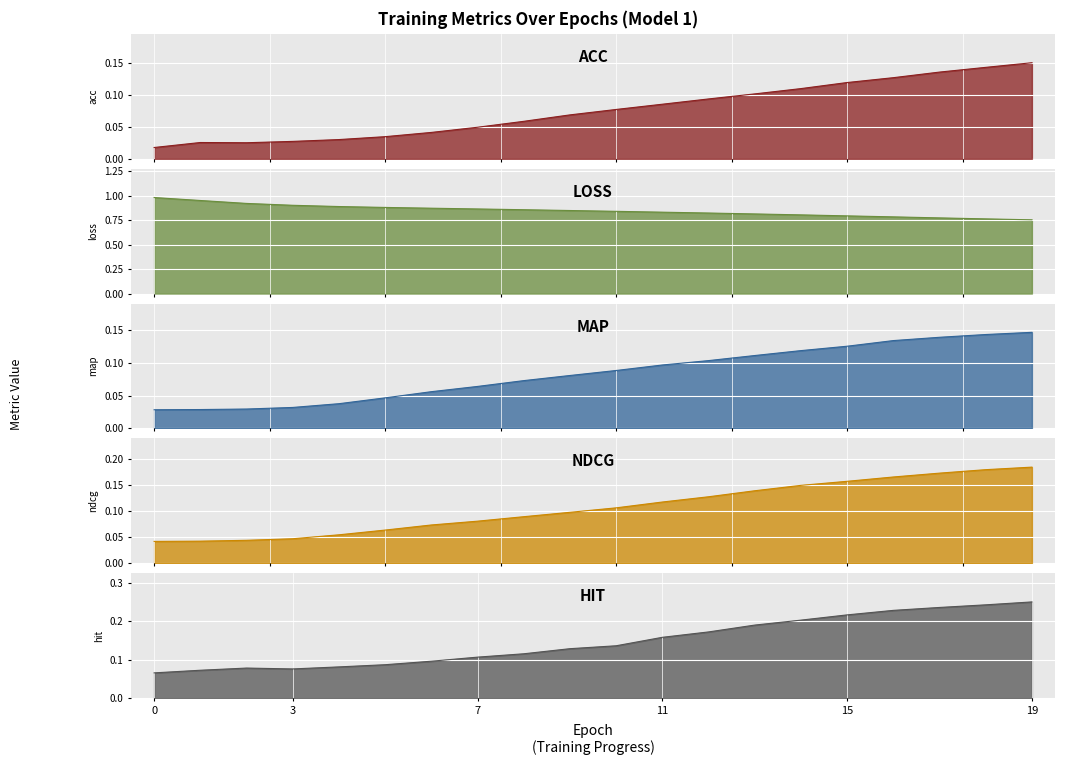

What is the difference between the loss values at 5 and 12?

0.1